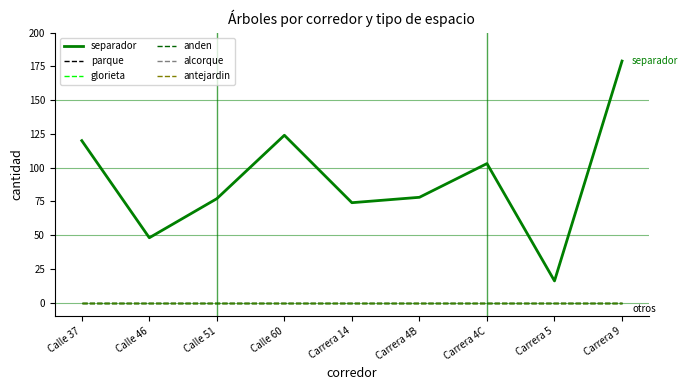

What is the label of the 1st point from the right?

Carrera 9